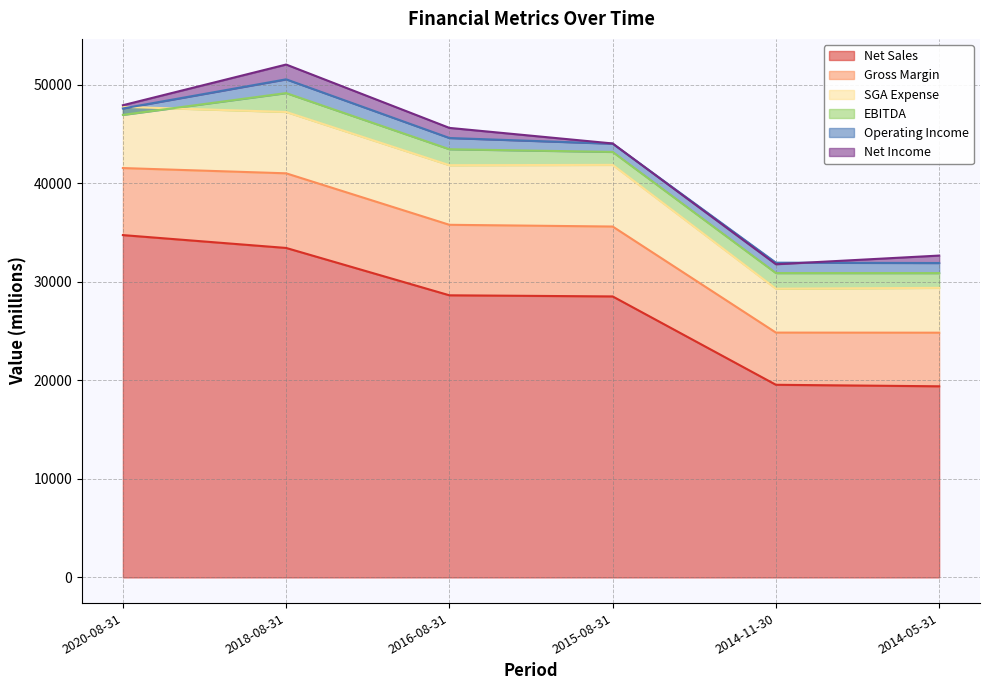

List the labels in order of Net Sales value, smallest first.

2014-05-31, 2014-11-30, 2015-08-31, 2016-08-31, 2018-08-31, 2020-08-31